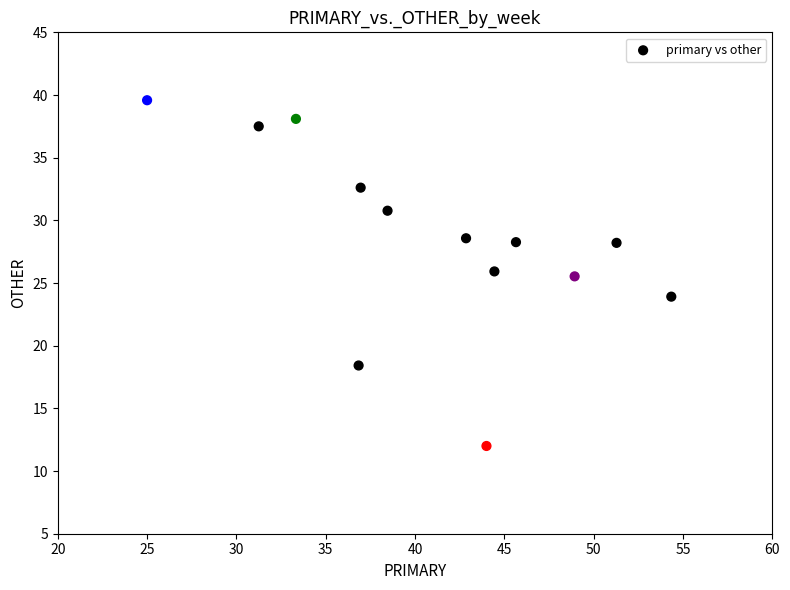

What is the range of Y values (max minus min)?

27.6